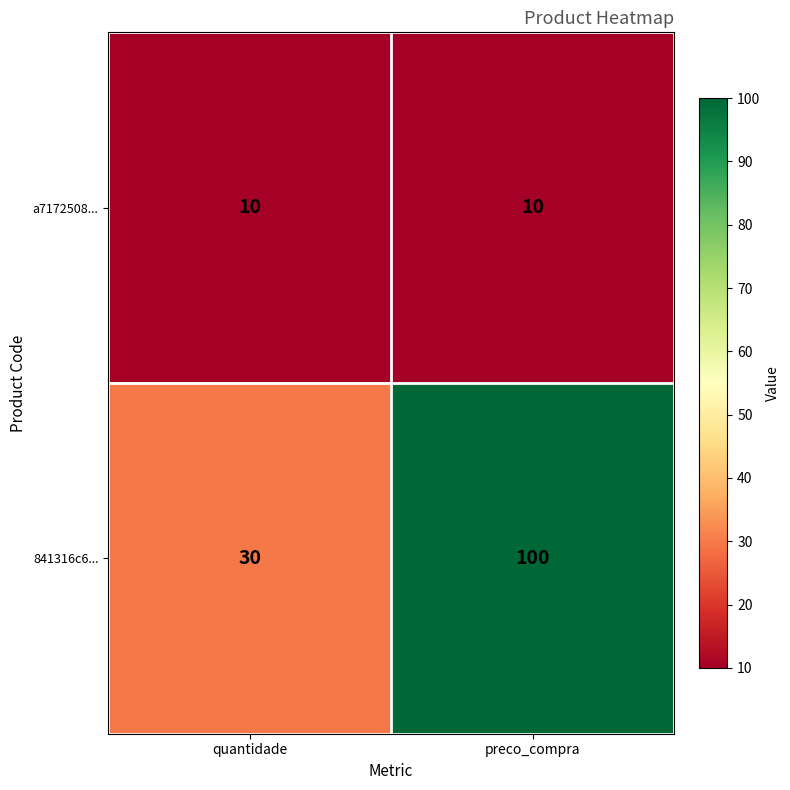

Rank the series by their average value, from lowest to highest.

a7172508..., 841316c6...